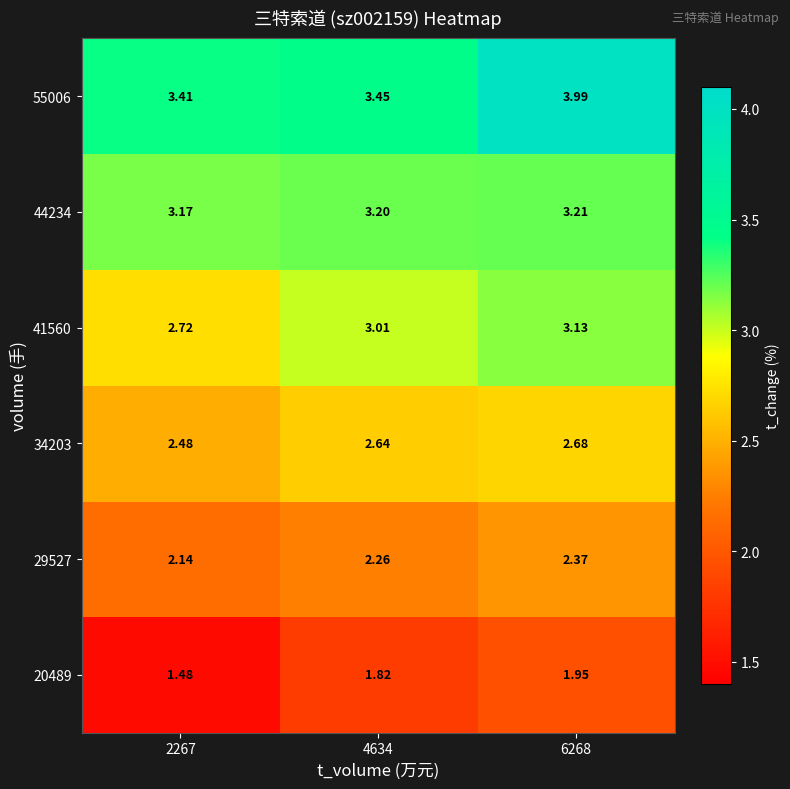

Is the value of 55006 at 6268 greater than the value of 34203 at 2267?

Yes